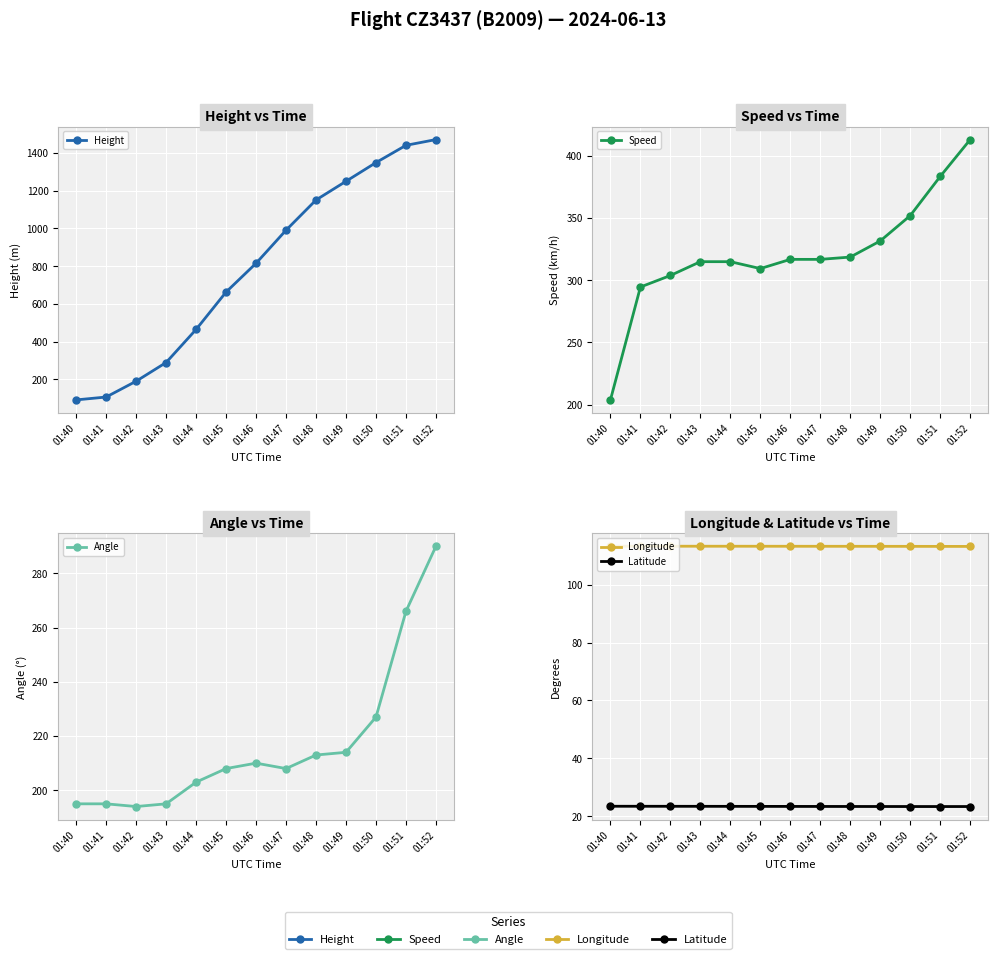

How many lines are shown in the chart?

5